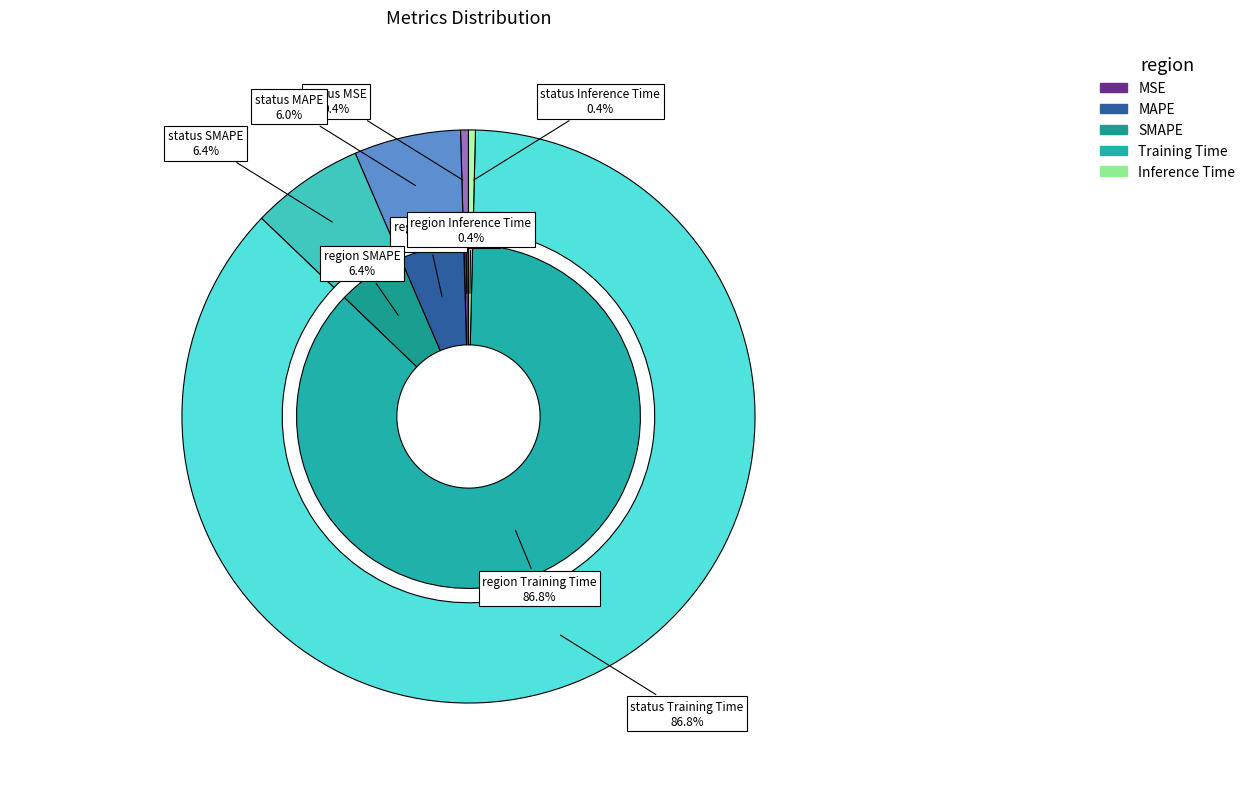

What is the majority slice?

Training Time